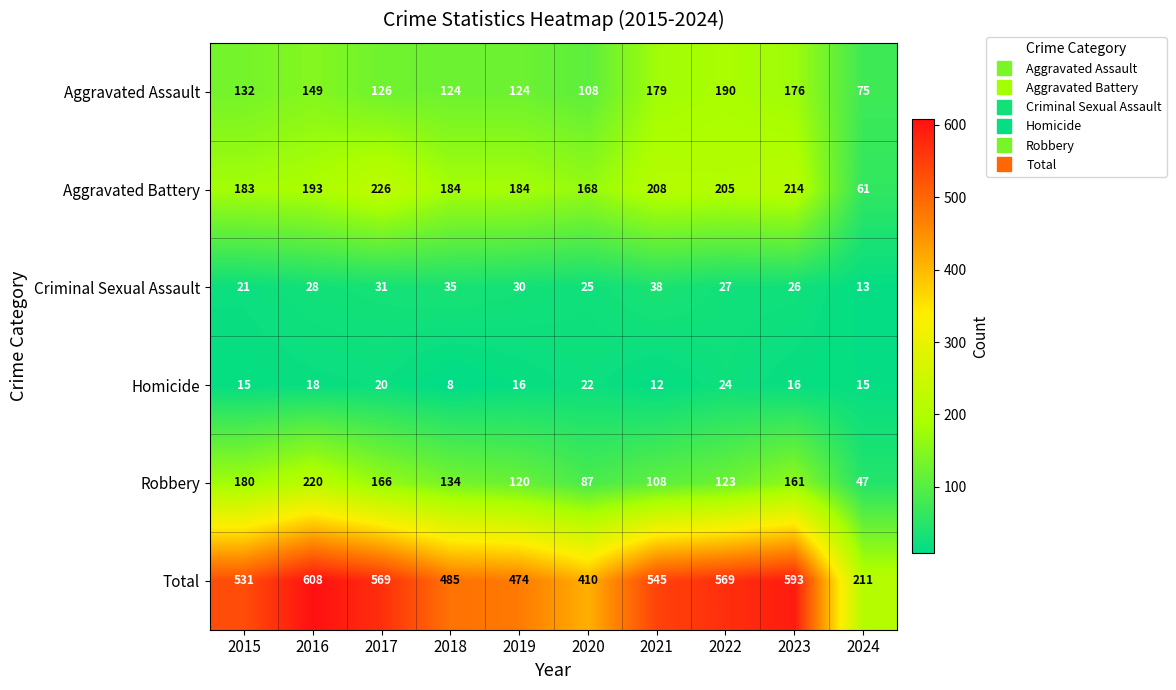

What is the highest value of the Total series?

608